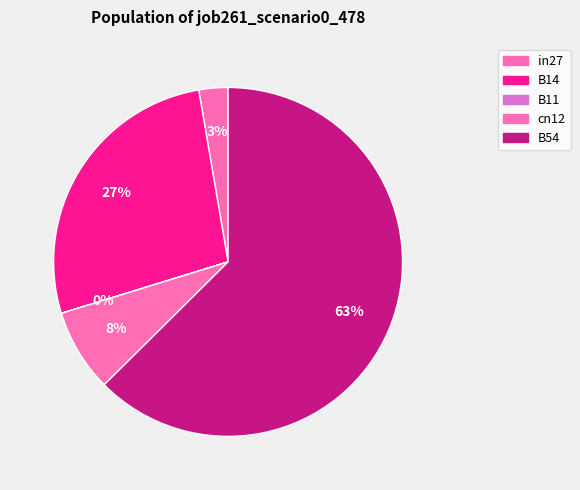

Is there a majority slice in this chart?

Yes